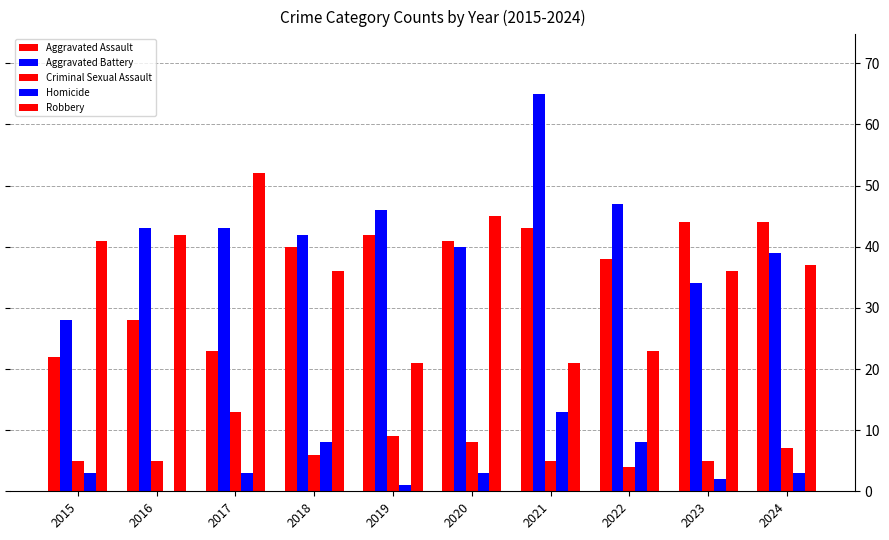

At which label is Homicide closest to 6?

2018